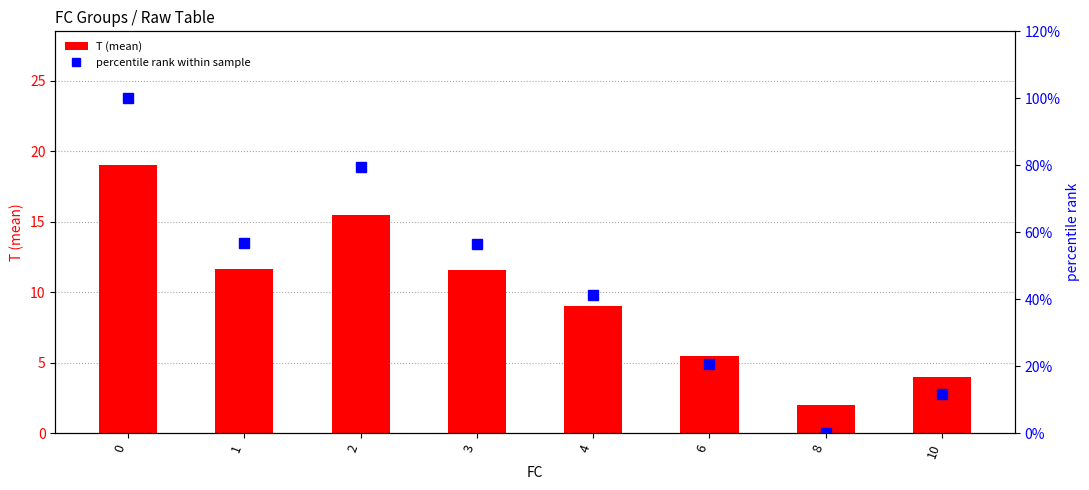

Between 6 and 8, which is larger?

6